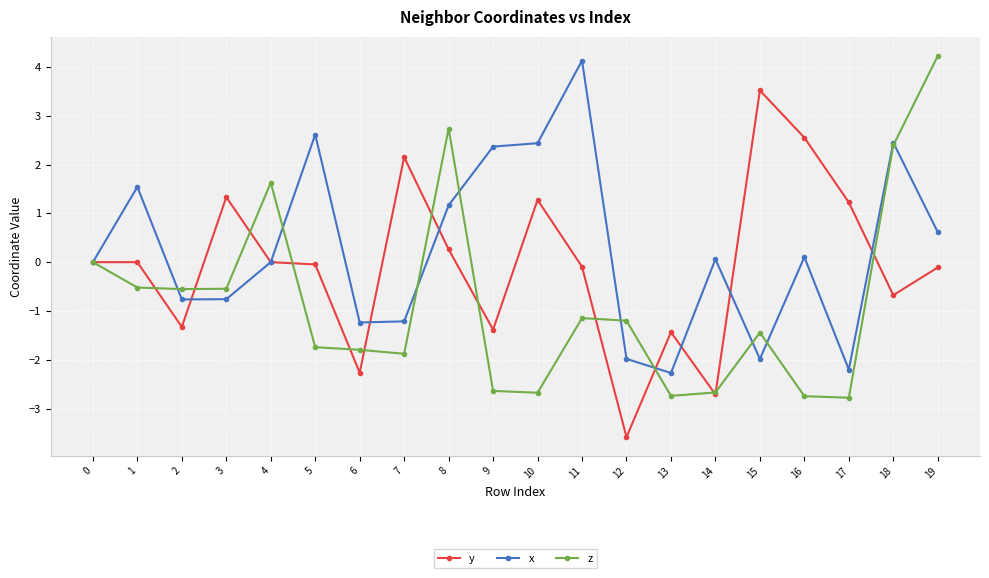

At 11, list the series in order from smallest to largest.

z, y, x